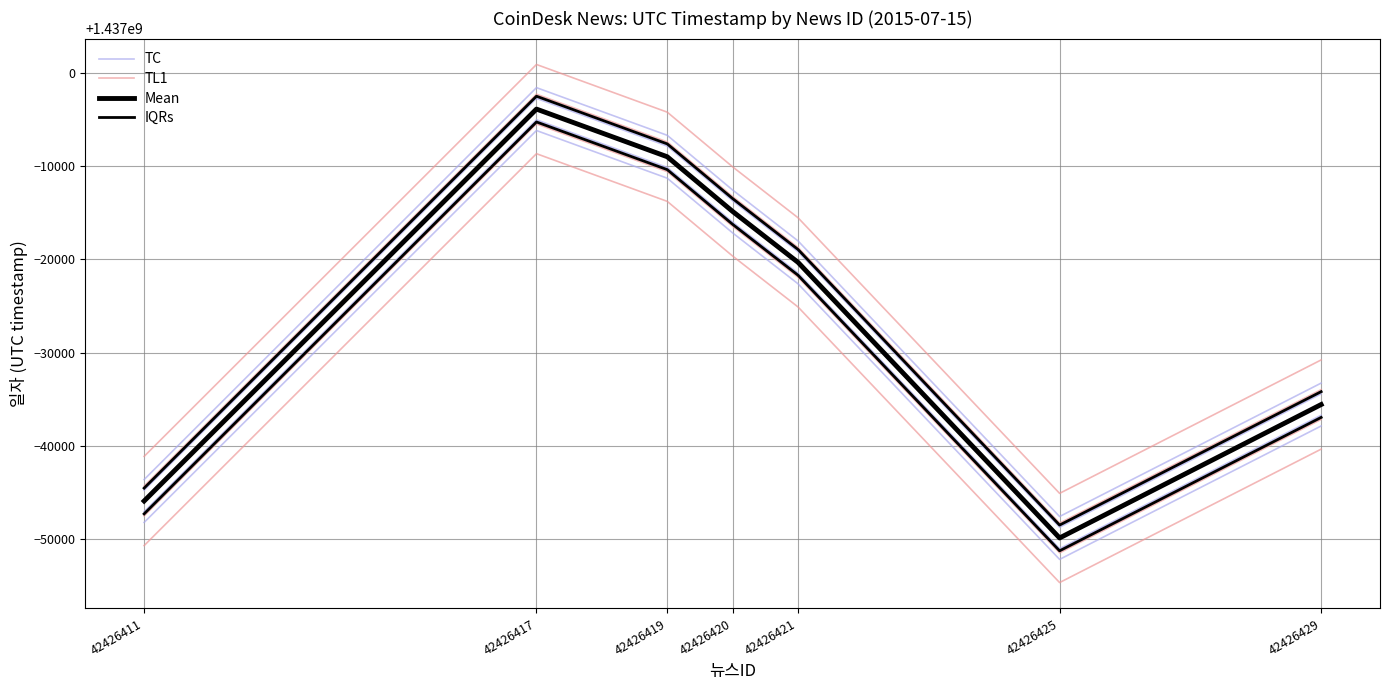

Reading left to right, list all the values displayed in this chart.

TC: 42426411=1436951767.7	42426417=1436993845.7	42426419=1436988726.7	42426420=1436982853.7	42426421=1436977389.7	42426425=1436947799.7	42426429=1436962124.7
TL1: 42426411=1436949281.2	42426417=1436991359.2	42426419=1436986240.2	42426420=1436980367.2	42426421=1436974903.2	42426425=1436945313.2	42426429=1436959638.2
Mean: 42426411=1436954070.0	42426417=1436996148.0	42426419=1436991029.0	42426420=1436985156.0	42426421=1436979692.0	42426425=1436950102.0	42426429=1436964427.0
IQRs: 42426411=1436955451.4	42426417=1436997529.4	42426419=1436992410.4	42426420=1436986537.4	42426421=1436981073.4	42426425=1436951483.4	42426429=1436965808.4